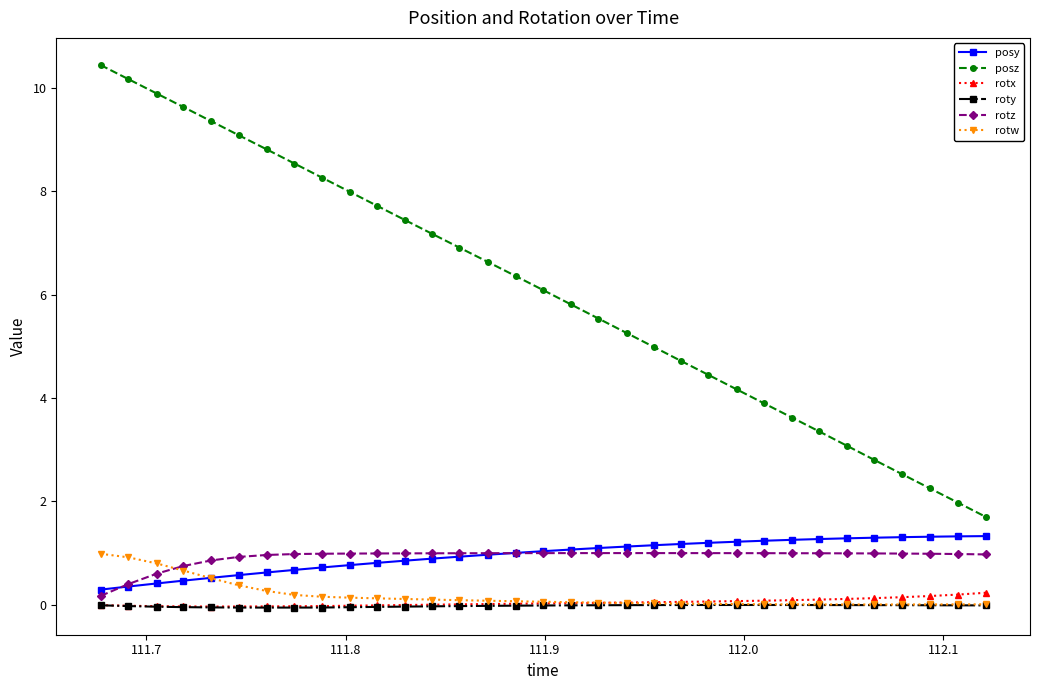

What is the maximum value for posy?

1.3